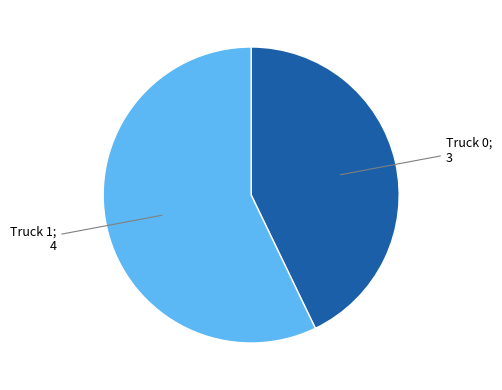

Does any single category account for the majority?

Yes